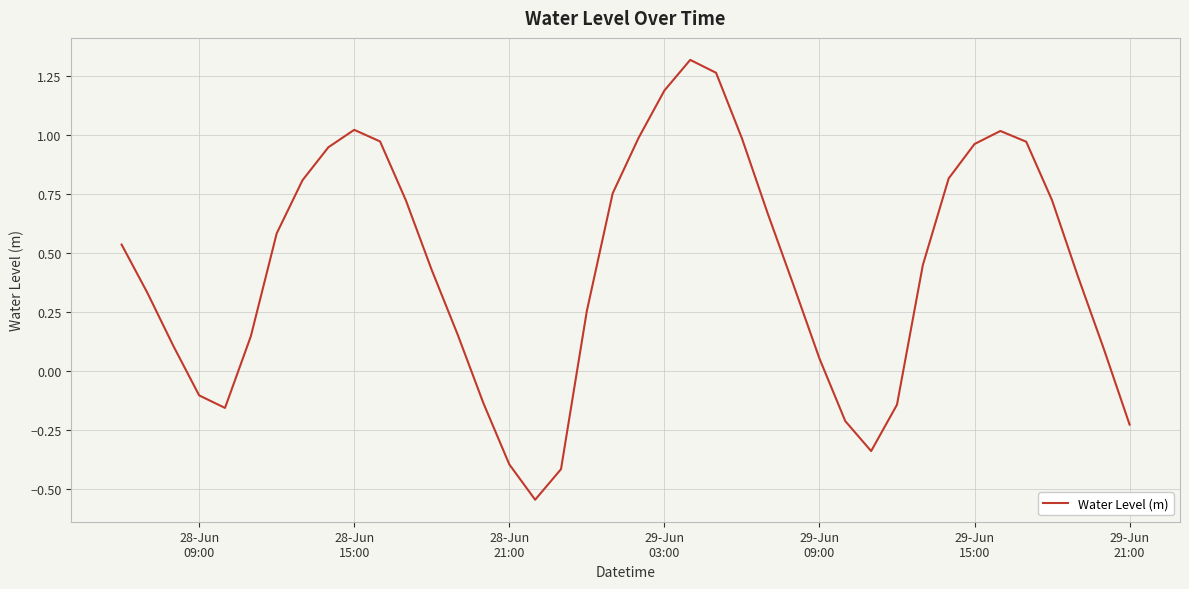

What is the difference between the second highest and second lowest values?

1.7